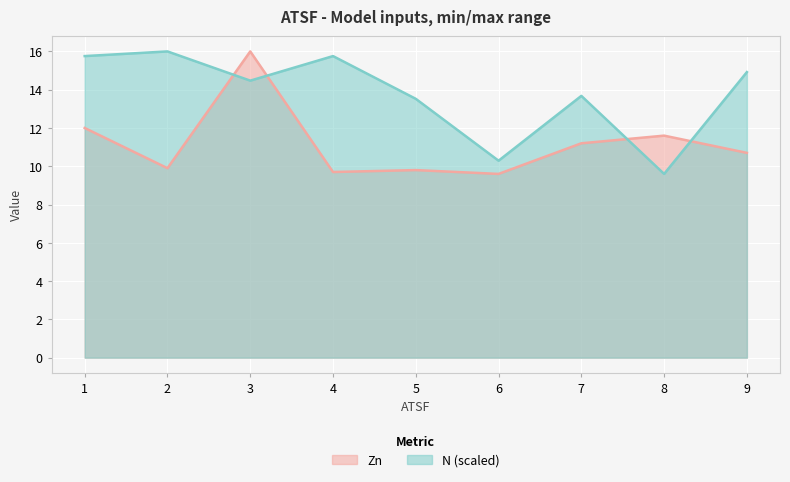

Where is the first local minimum for N?

3